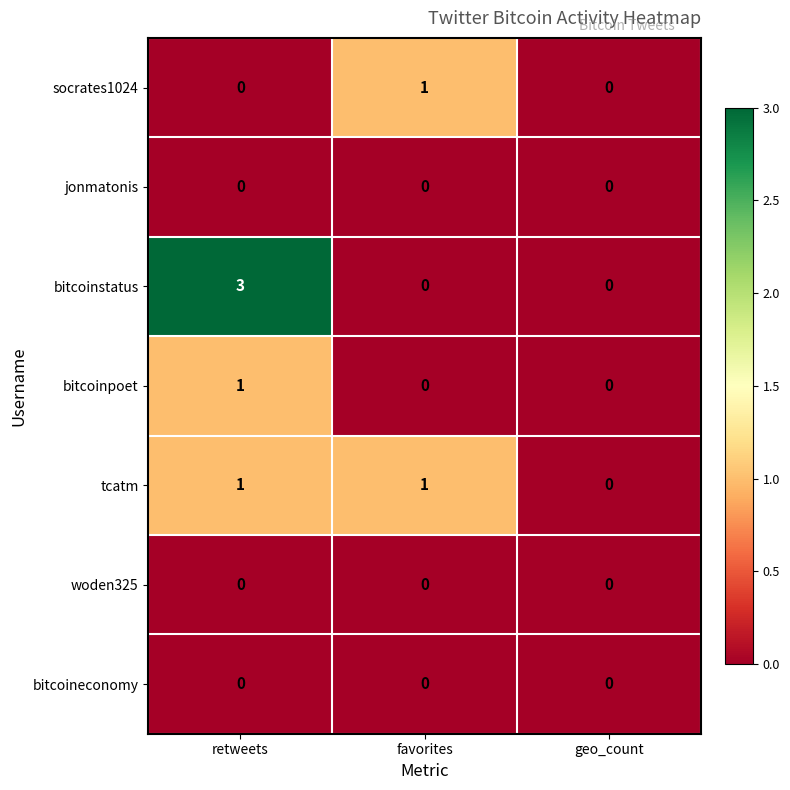

Is the value of tcatm at retweets greater than the value of bitcoinpoet at favorites?

Yes